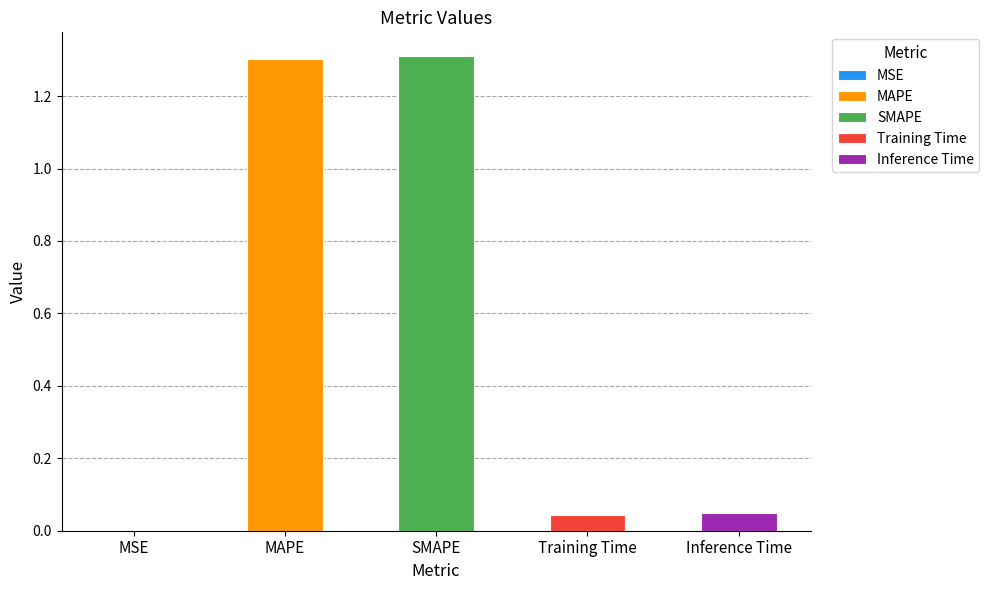

The chart shows a value of 0.8 at SMAPE. True or false?

False